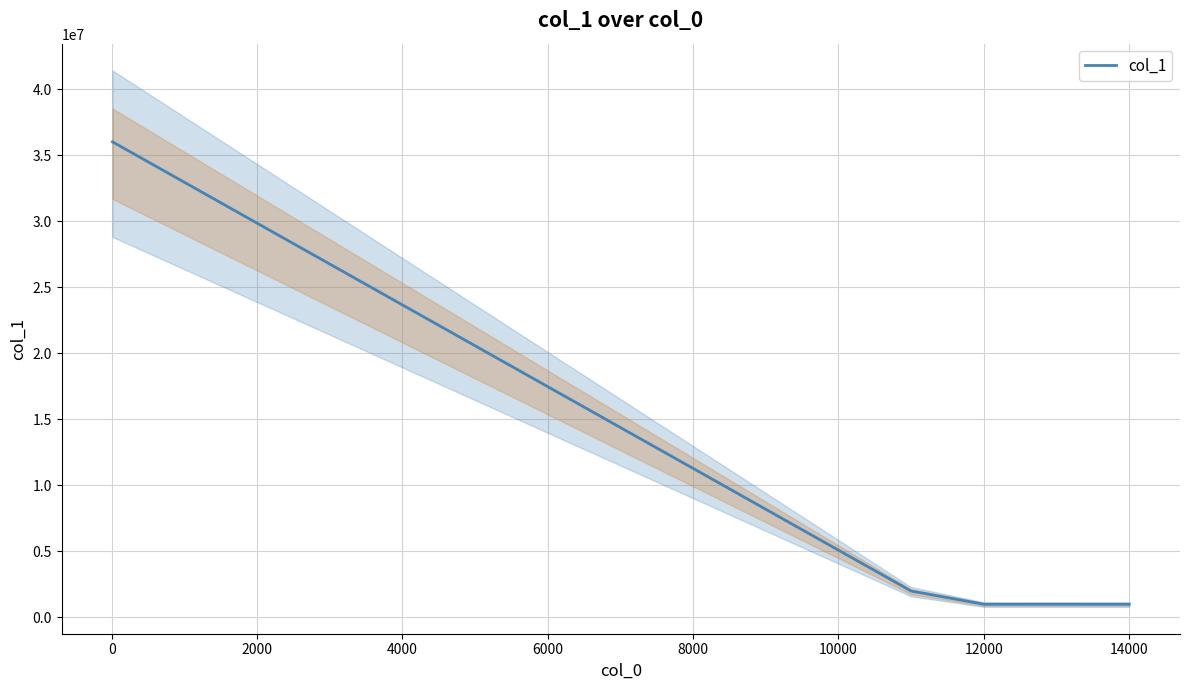

True or false: col_1 has more than 2 points higher than both neighbors.

False